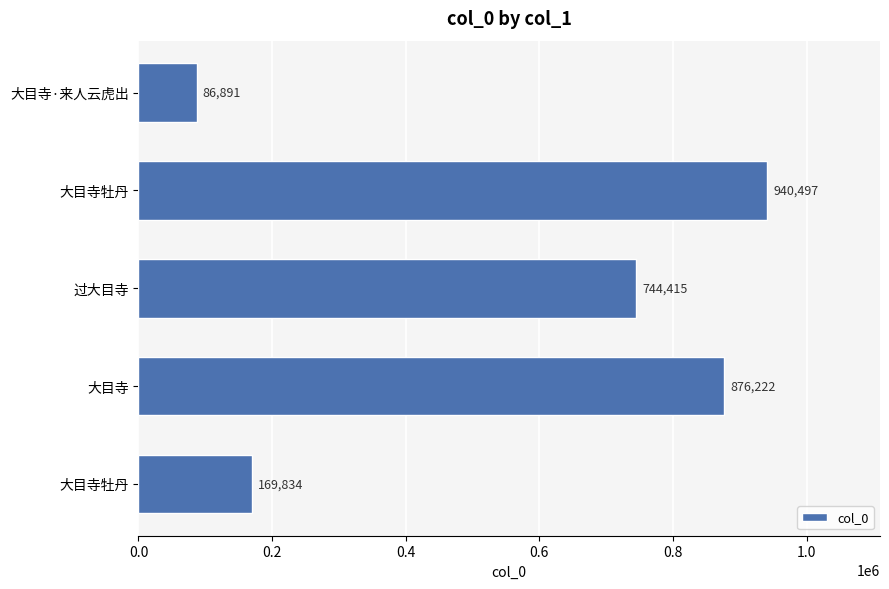

Does the chart contain stacked bars?

No